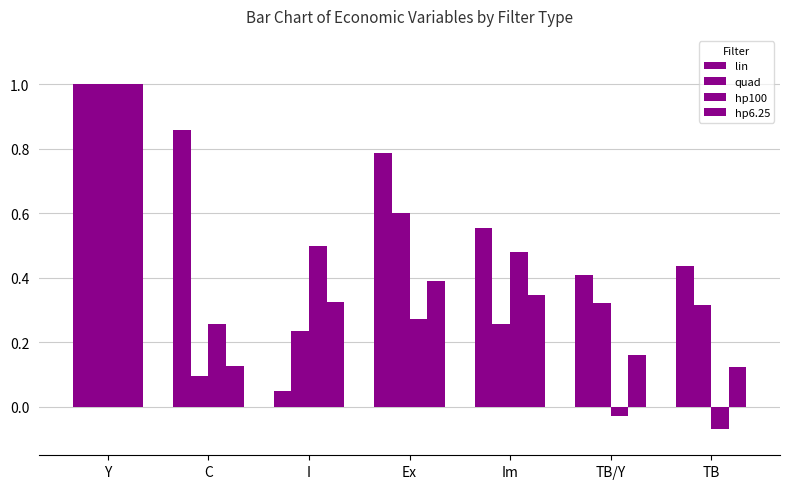

At which category is the sum across all series the highest?

Y